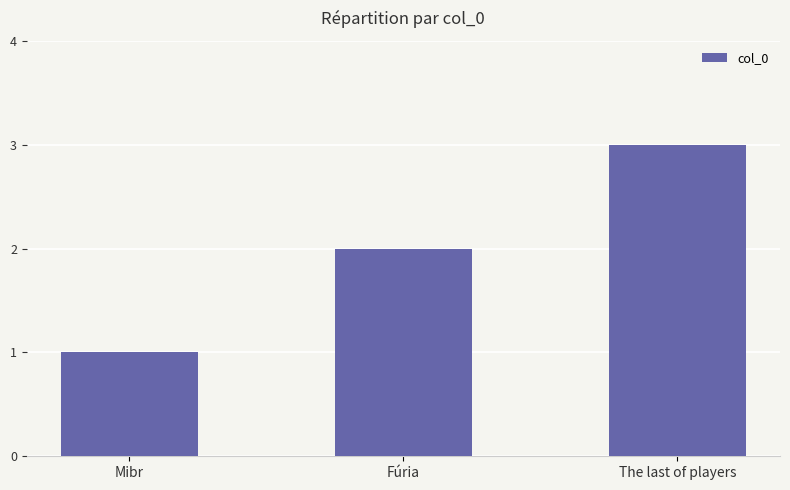

How many distinct data groups are displayed?

1